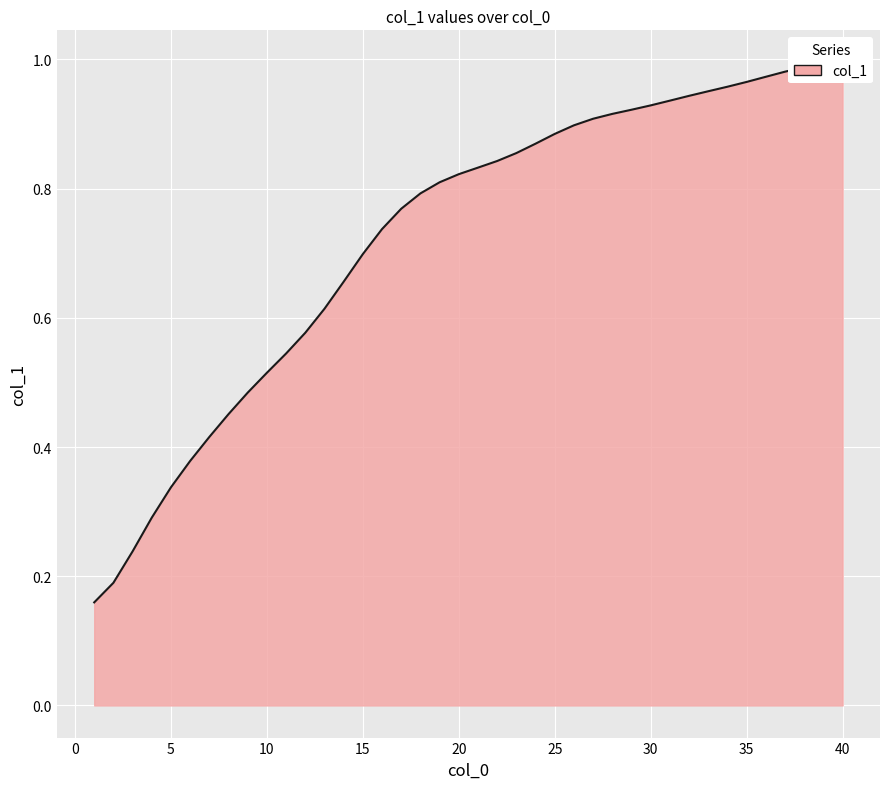

Is it true that the value at 15 is 0.7?

True